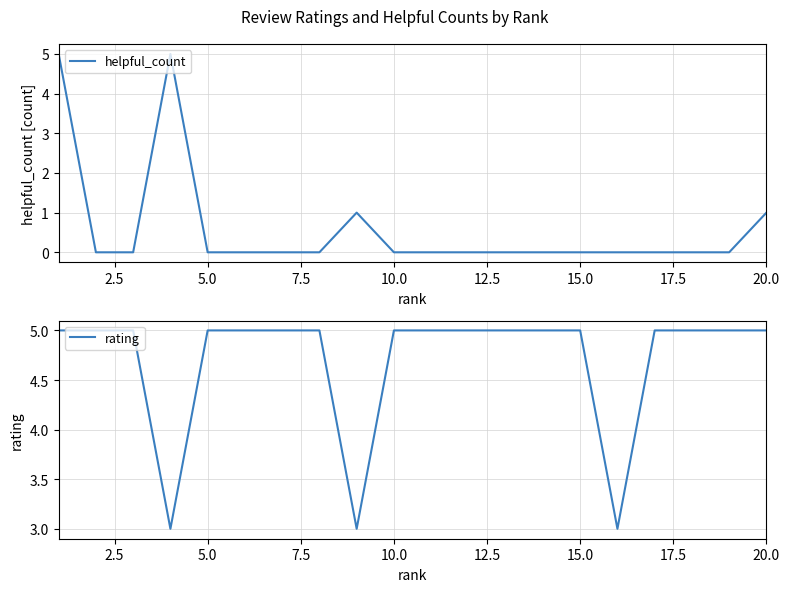

What is the difference between the maximum and minimum values in the rating series?

2